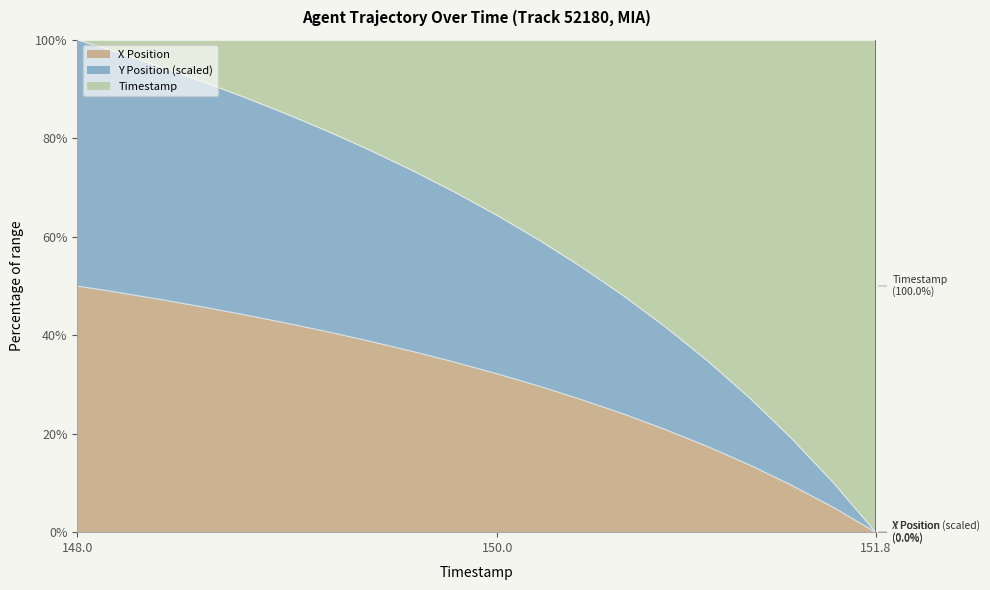

What is the highest value of the X Position series?

50.0